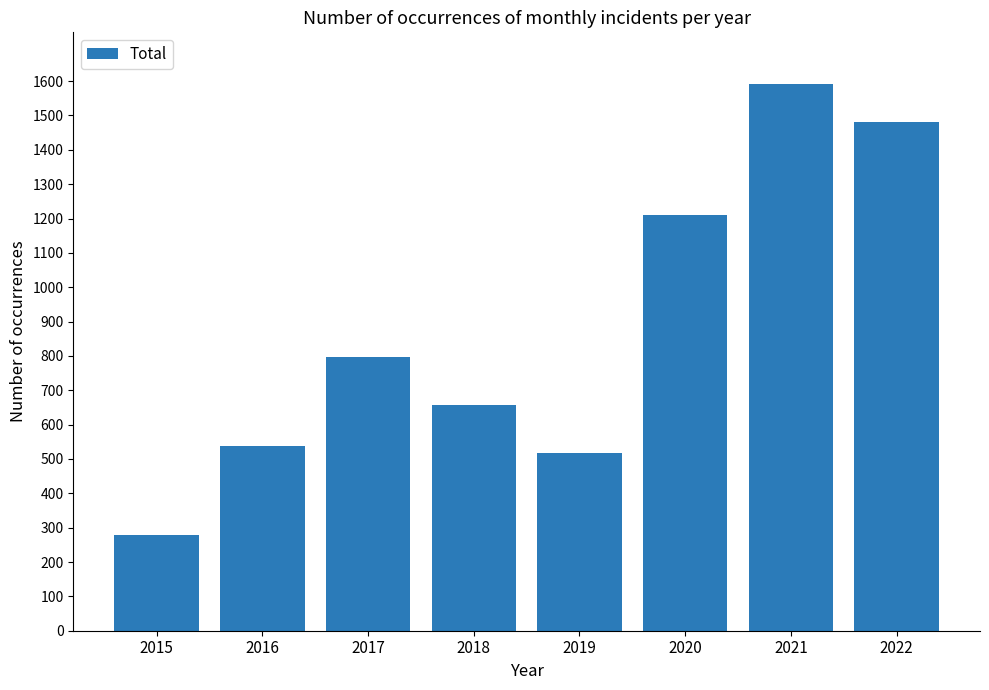

What is the minimum value shown in the chart?

280